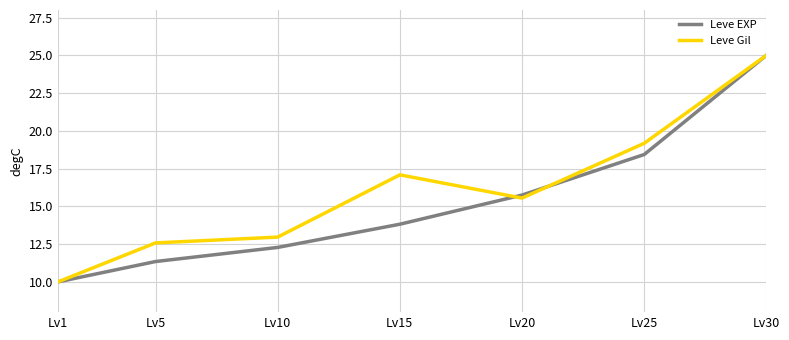

Is the value of Leve EXP at Lv30 greater than the value of Leve Gil at Lv25?

Yes